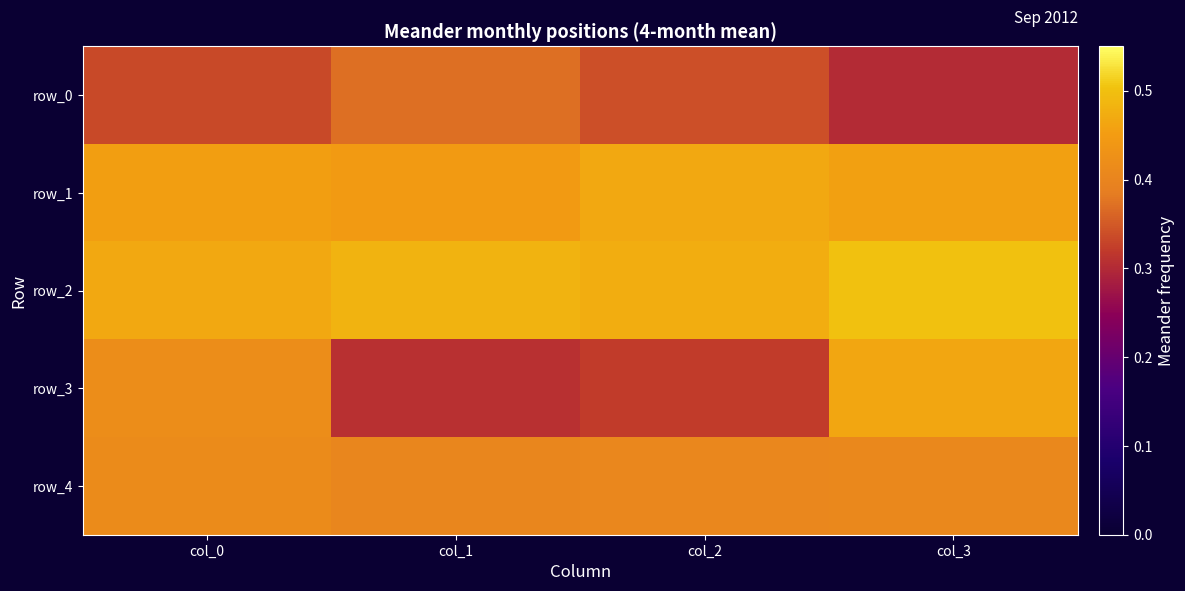

Where is row_2 nearest to the value 0?

col_0